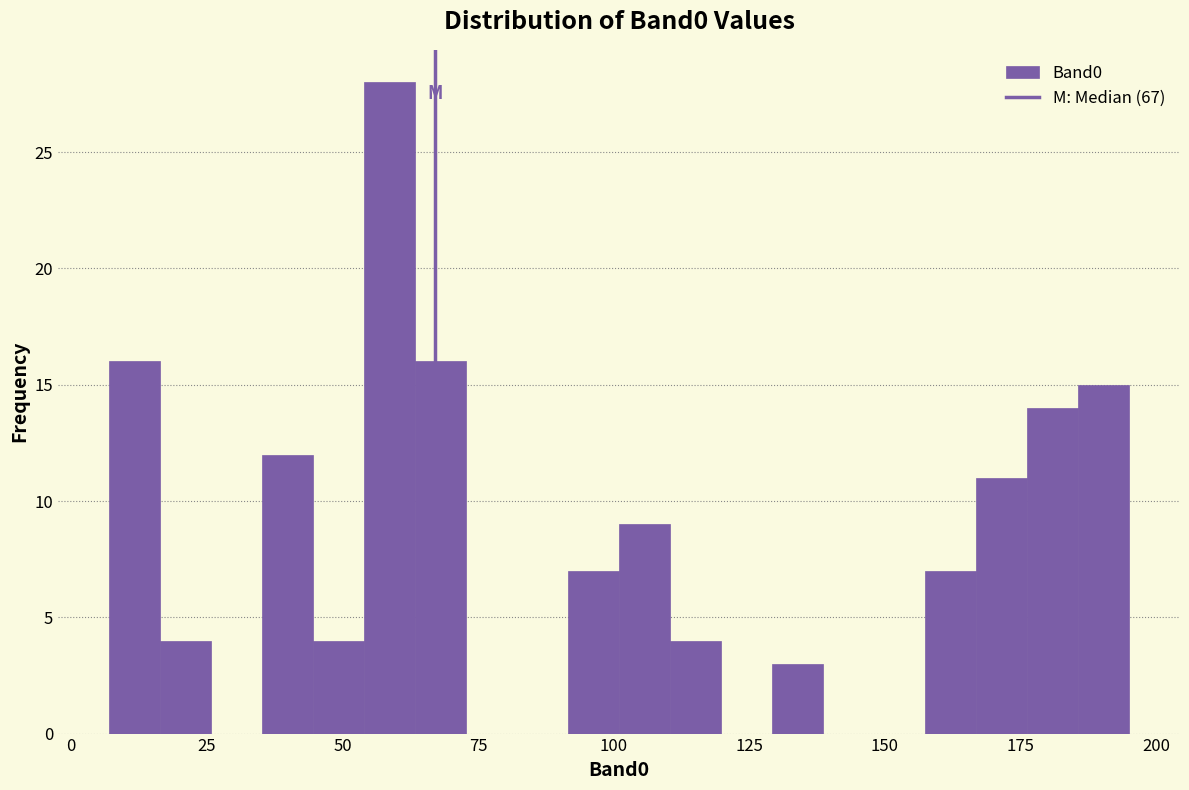

Read against the x-axis, roughly where is the centre of the tallest bar?

60